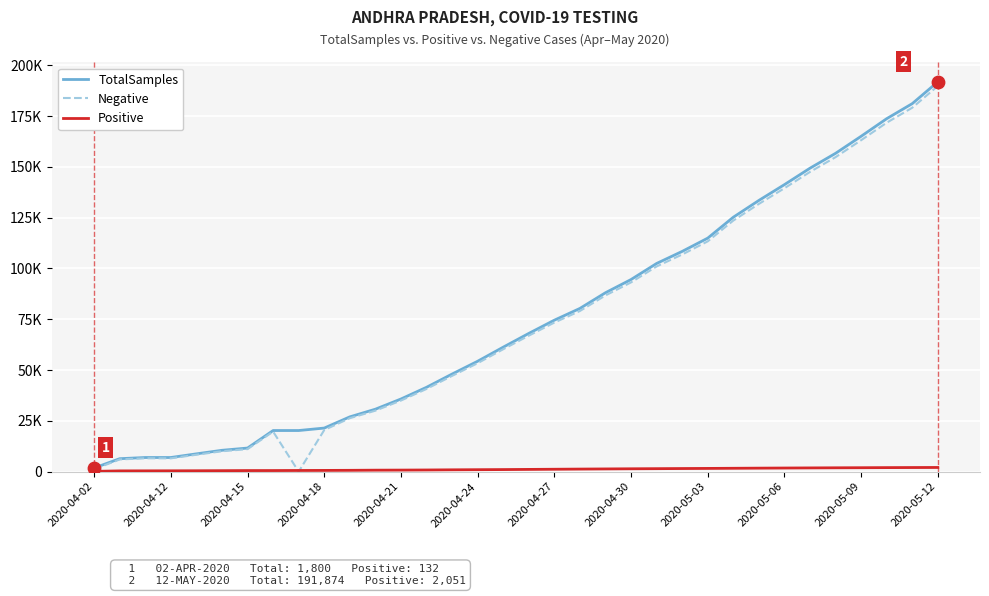

At how many categories does at least one series exceed 64816?

17